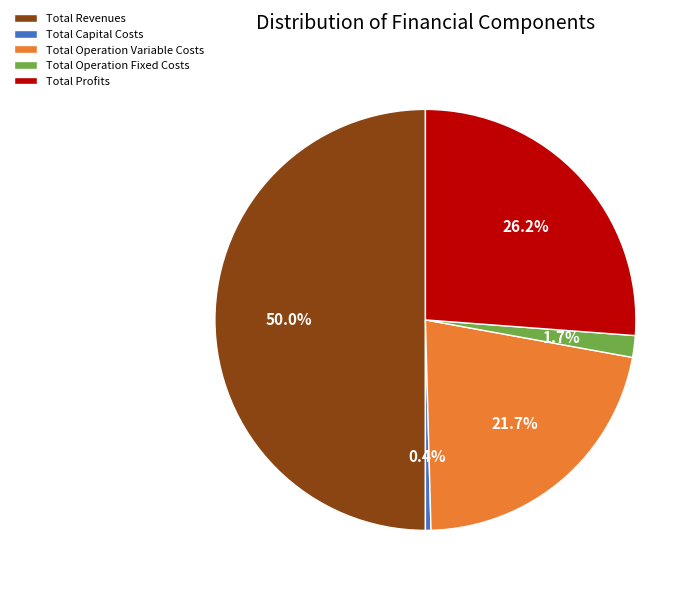

Does Total Profits account for over 50% of the chart?

No